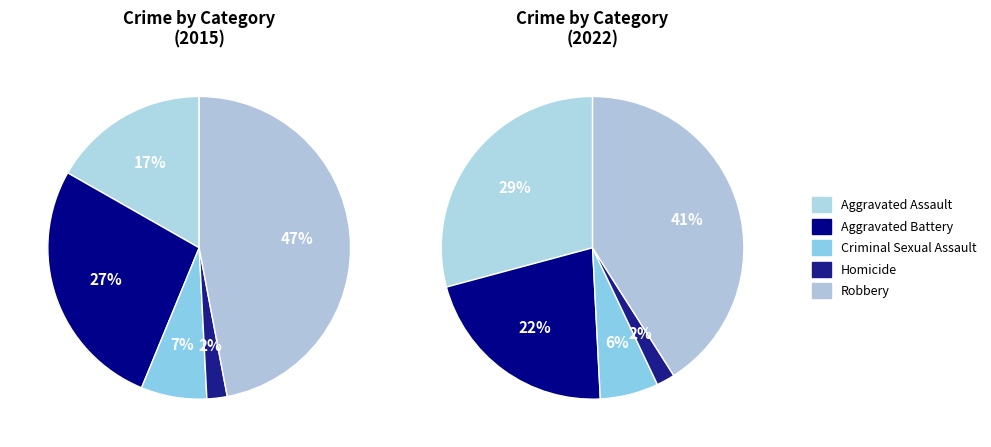

Approximately how many times larger is the value at Criminal Sexual Assault compared to Aggravated Battery?

0.3